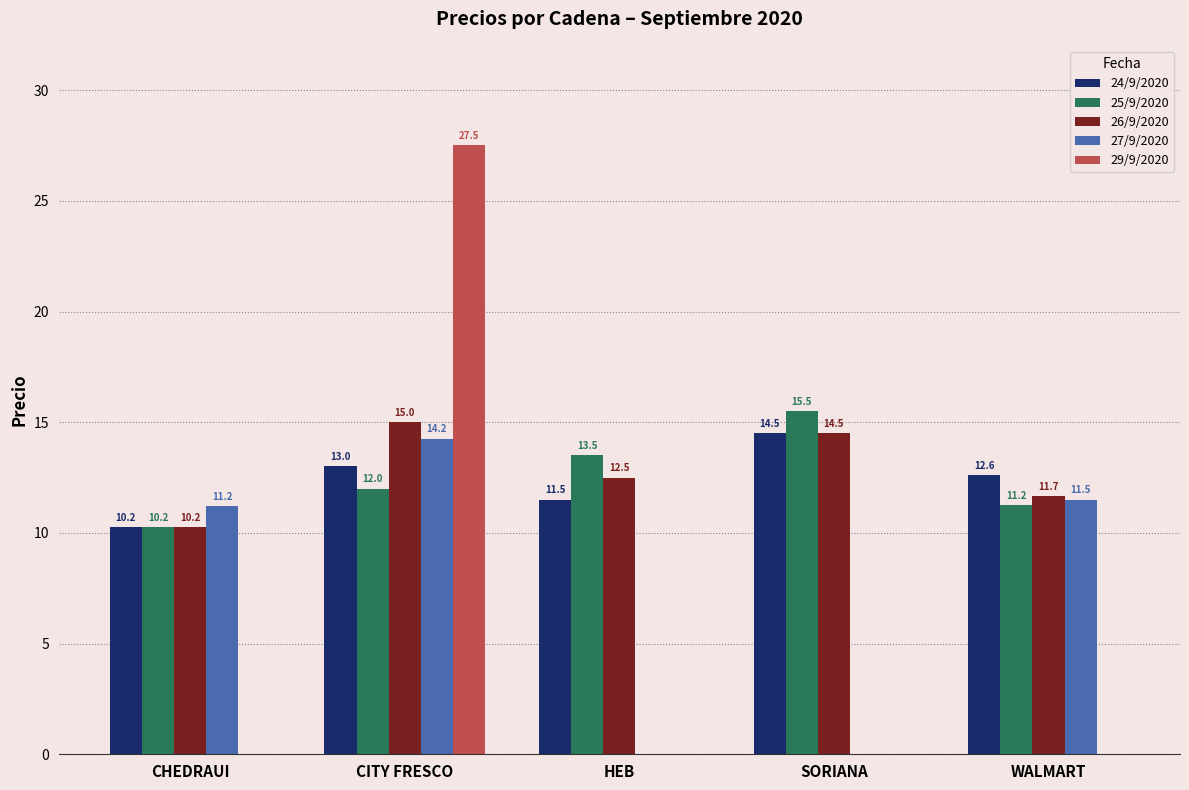

What is the sum of all 29/9/2020 values?

27.5